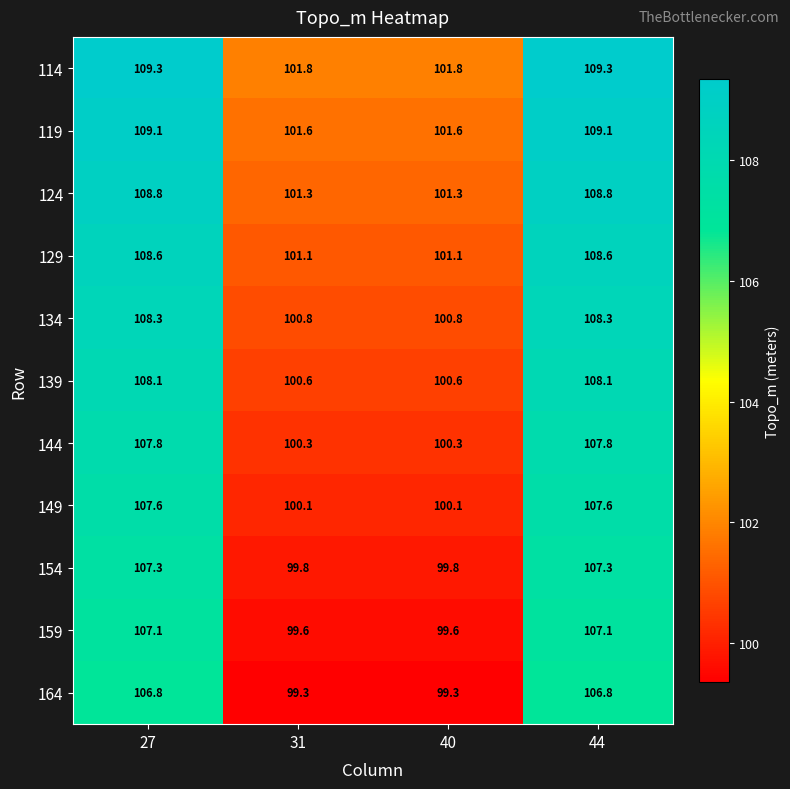

Is it true that 129 equals 108.6 at 27?

True